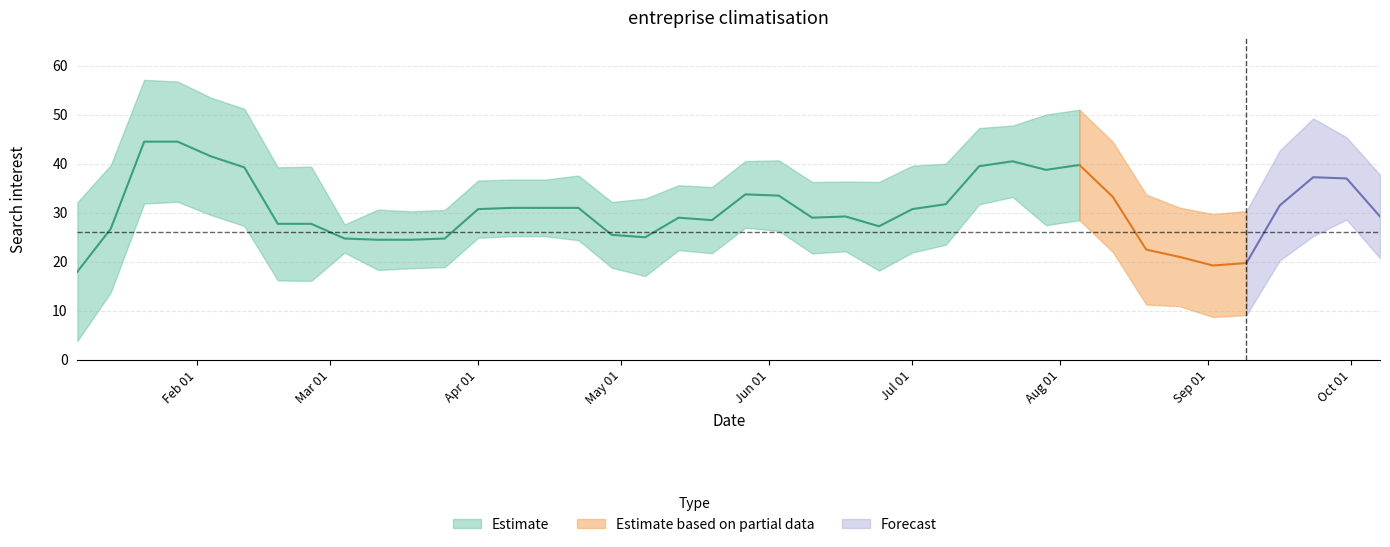

At which category does the chart reach its peak across all series?

2018-01-28